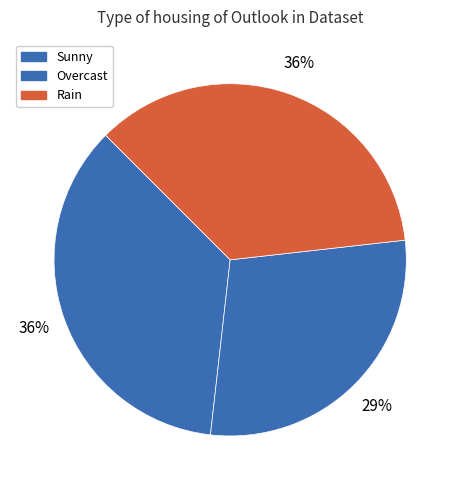

Which slice is the smallest?

Overcast